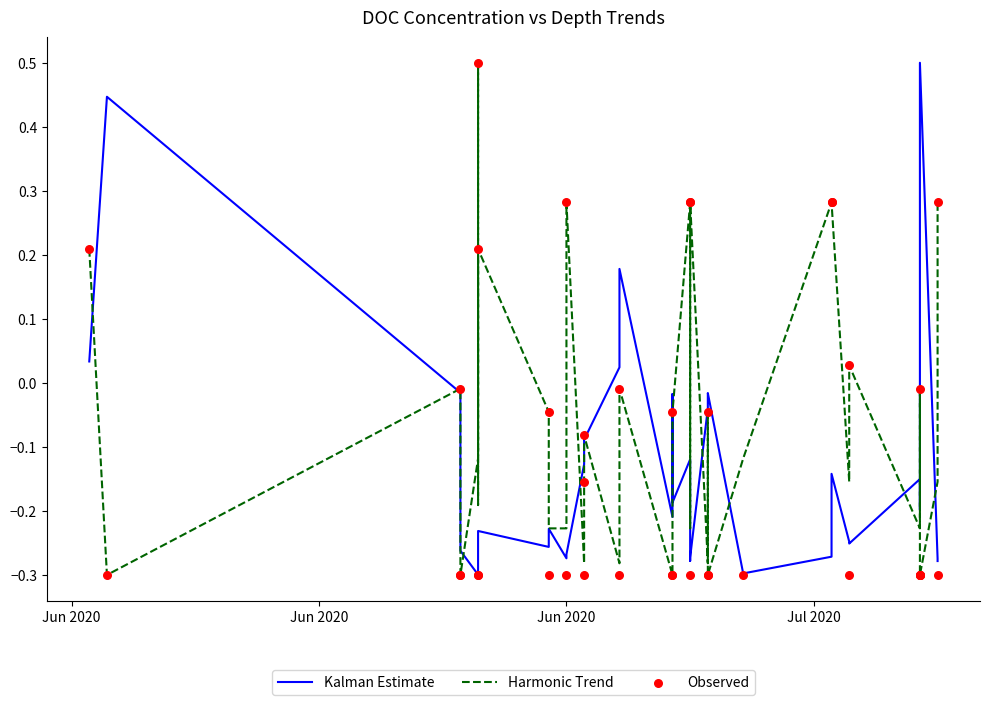

Is the value of Harmonic Trend at 28 greater than the value of Kalman Estimate at 32?

Yes